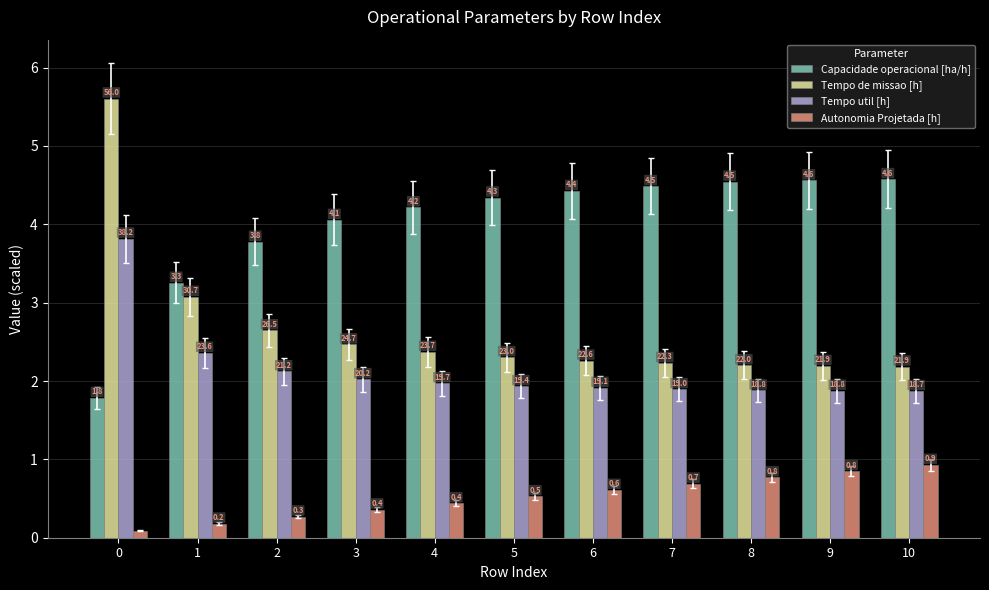

Reading left to right, transcribe all the data shown in this chart.

Capacidade operacional [ha/h]: 0=1.8	1=3.3	2=3.8	3=4.1	4=4.2	5=4.3	6=4.4	7=4.5	8=4.5	9=4.6	10=4.6
Tempo de missao [h]: 0=5.6	1=3.1	2=2.6	3=2.5	4=2.4	5=2.3	6=2.3	7=2.2	8=2.2	9=2.2	10=2.2
Tempo util [h]: 0=3.8	1=2.4	2=2.1	3=2.0	4=2.0	5=1.9	6=1.9	7=1.9	8=1.9	9=1.9	10=1.9
Autonomia Projetada [h]: 0=0.1	1=0.2	2=0.3	3=0.4	4=0.4	5=0.5	6=0.6	7=0.7	8=0.8	9=0.8	10=0.9